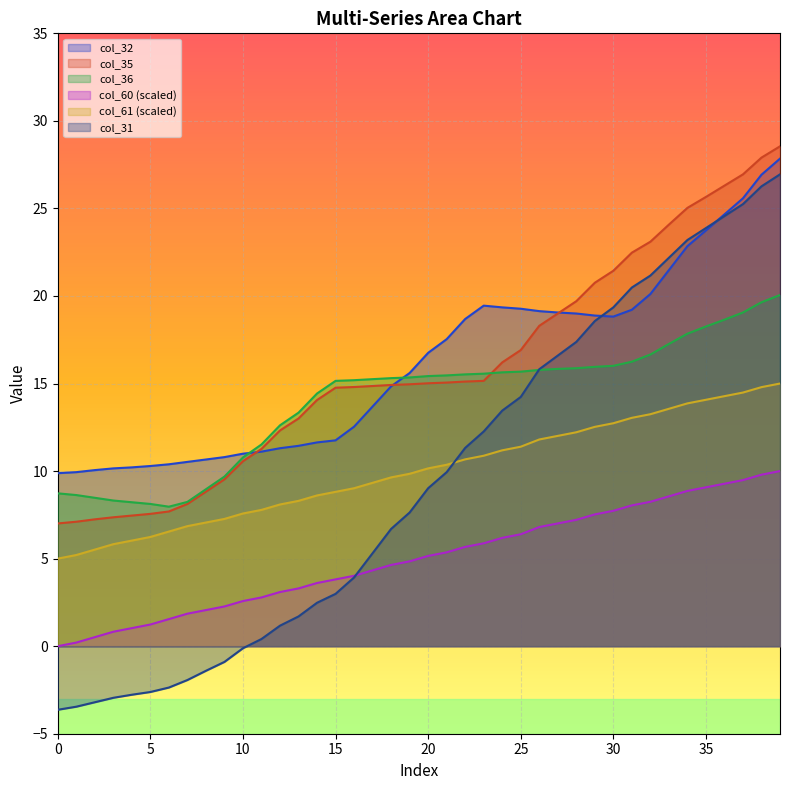

Count the number of categories in the chart.

40